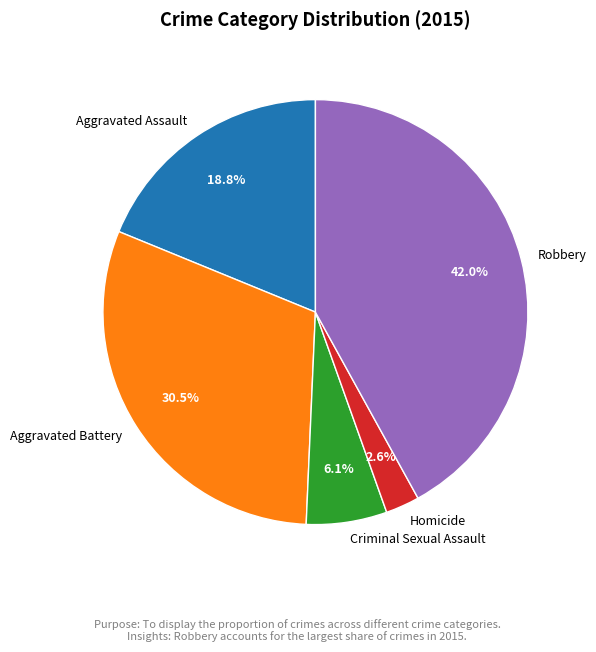

Rank the categories by value from highest to lowest.

Robbery, Aggravated Battery, Aggravated Assault, Criminal Sexual Assault, Homicide